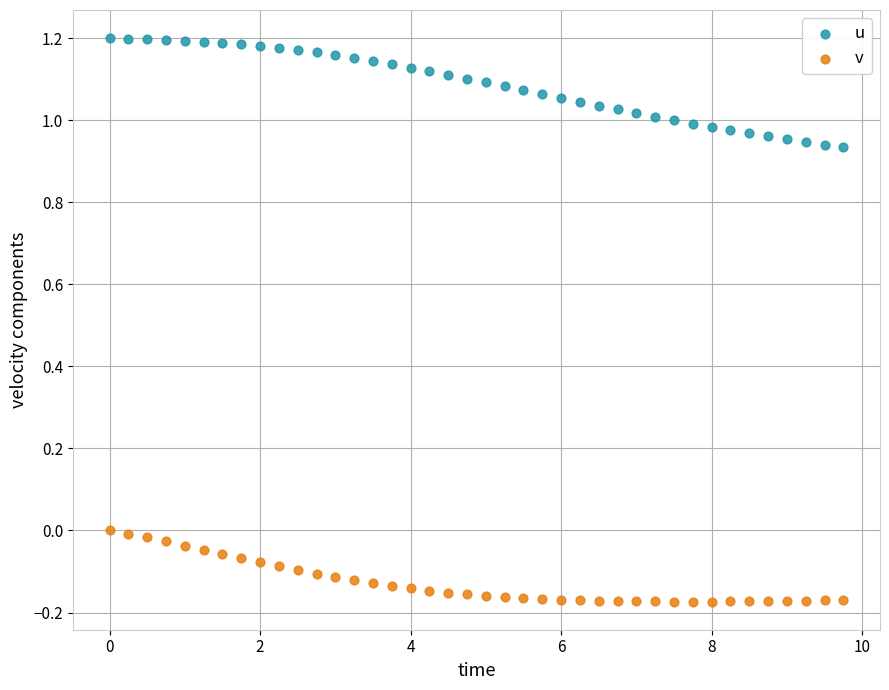

Which series has the largest Y range (max minus min)?

u